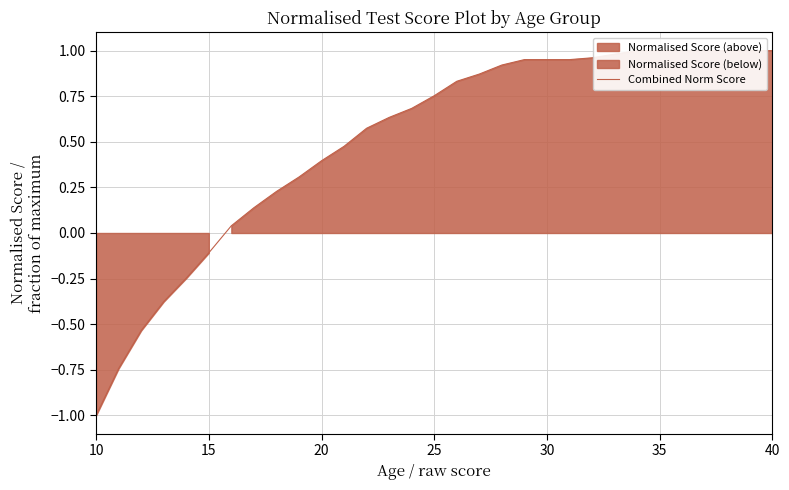

What is the value of the 27th point from the left?

1.0